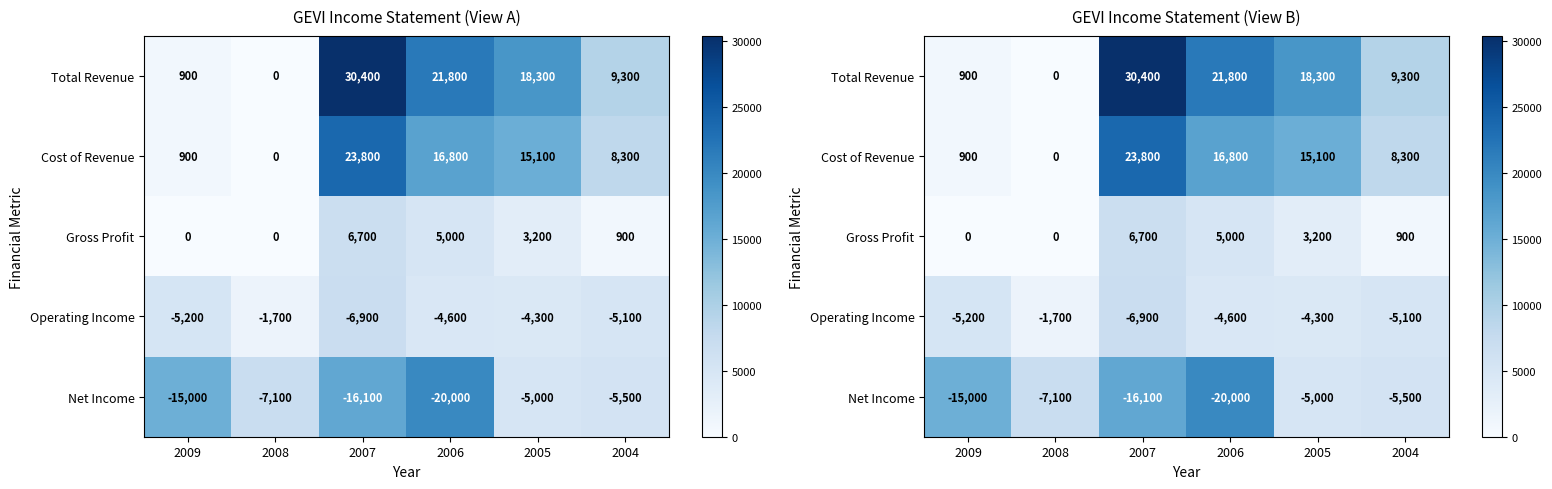

Count the number of data series in this chart.

5